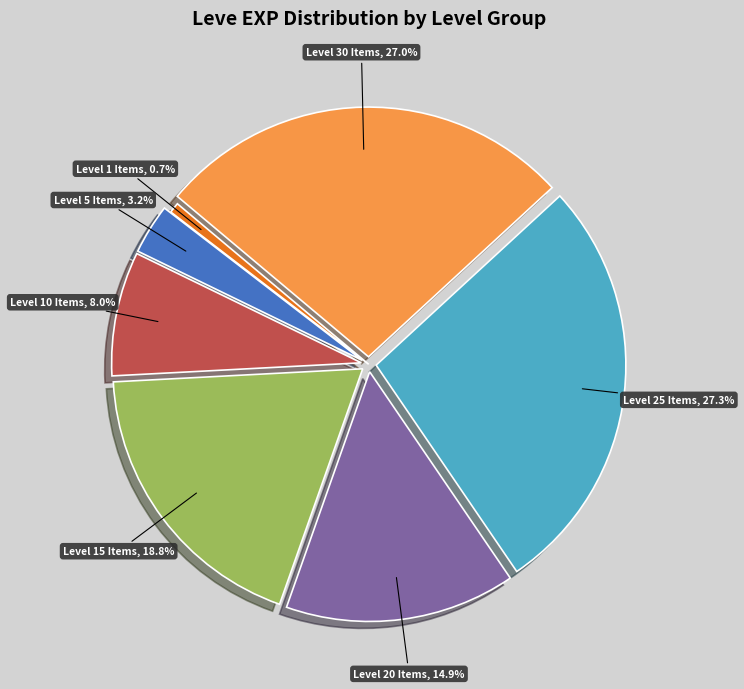

Does any single category account for the majority?

No